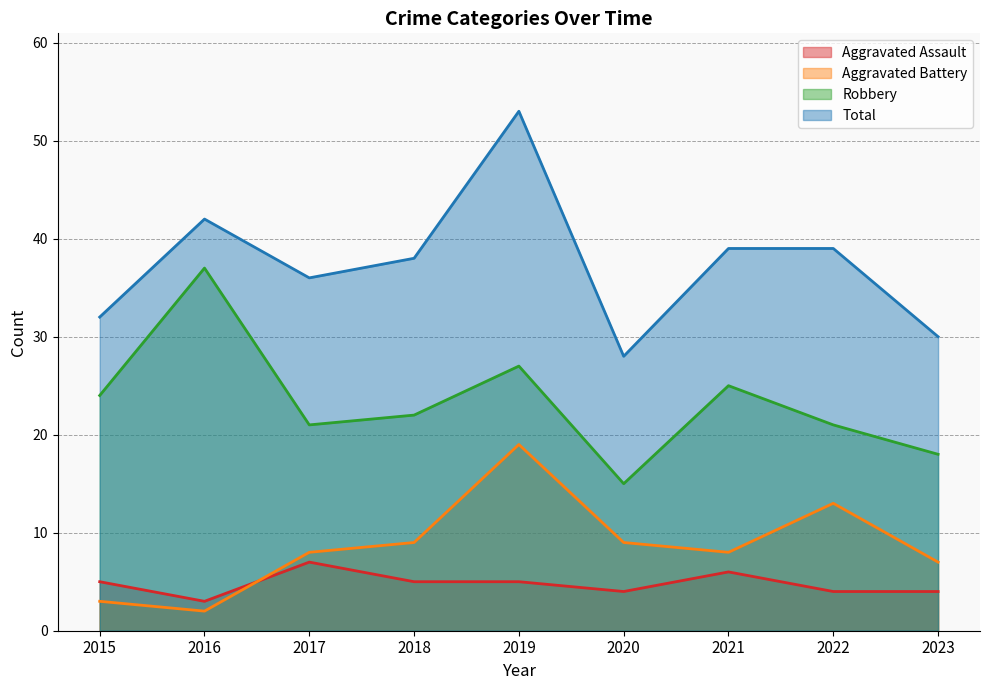

What are all the series names shown in the legend?

Aggravated Assault, Aggravated Battery, Robbery, Total